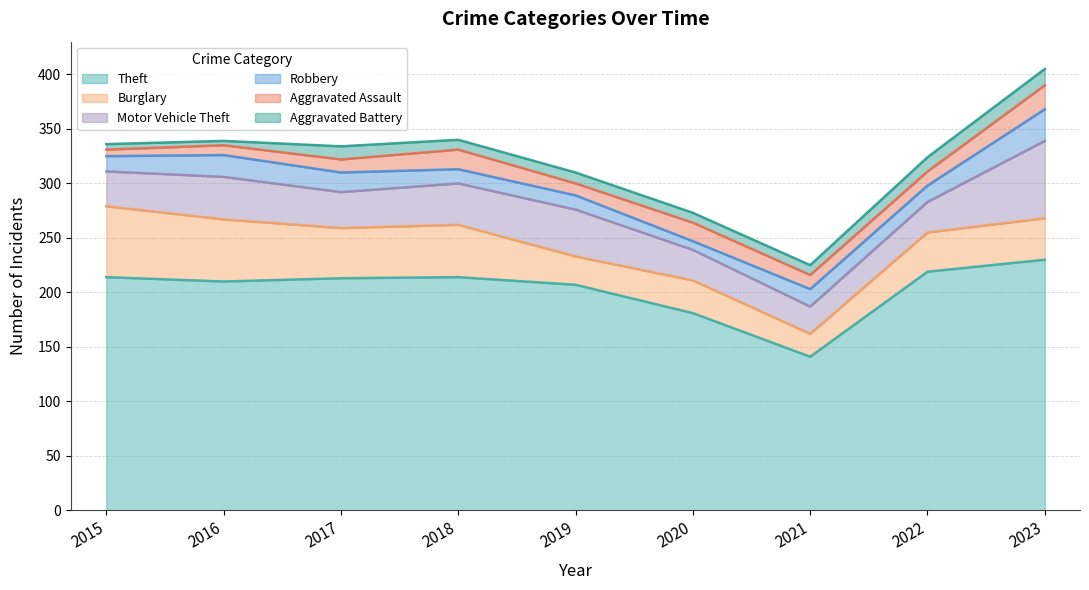

Where is Aggravated Battery nearest to the value 9?

2018